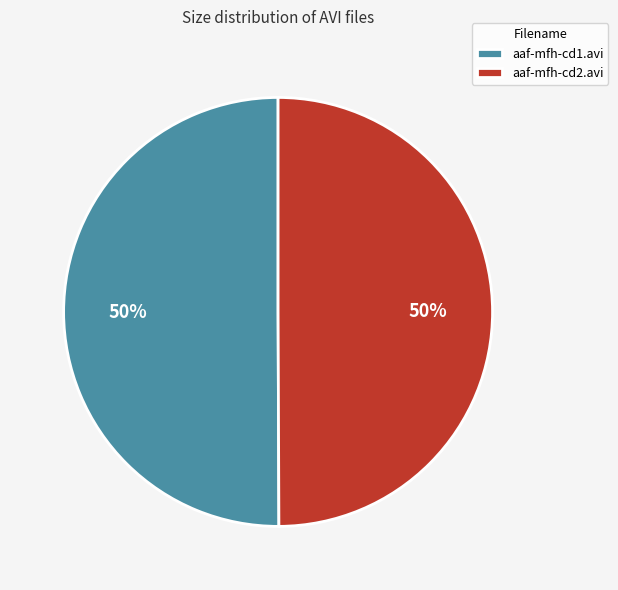

Is the sum of aaf-mfh-cd2.avi and aaf-mfh-cd1.avi greater than half?

Yes